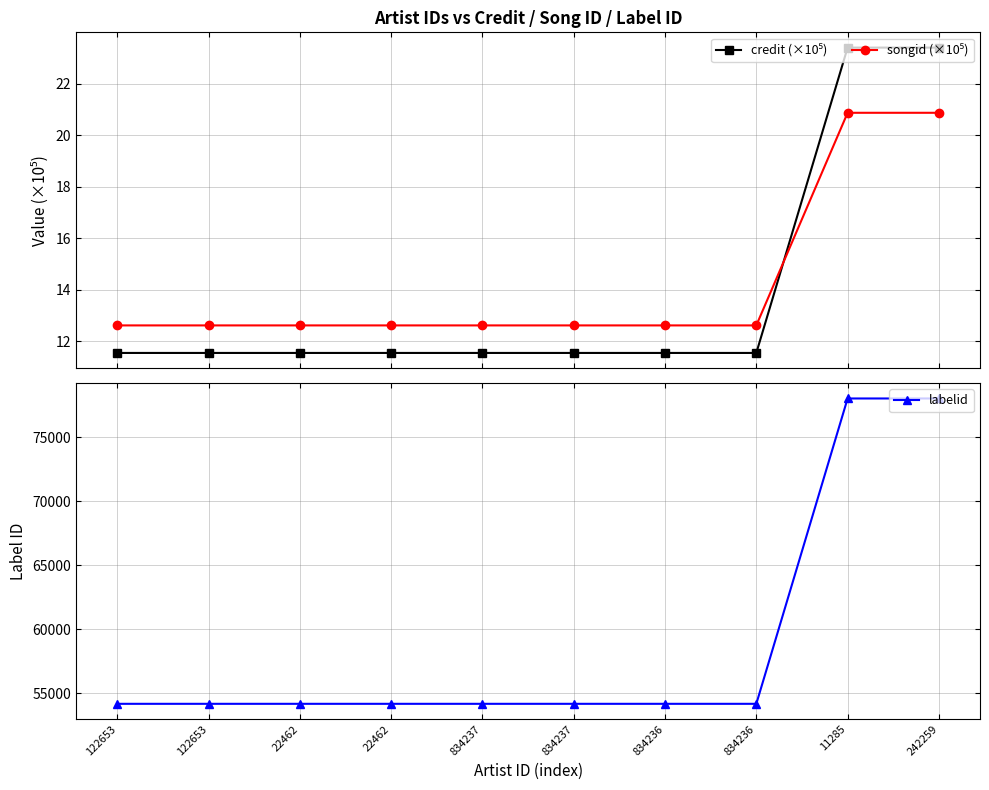

Reading right to left, what are all the values shown in this chart?

credit (×10⁵): 242259=23.4	11285=23.4	834236=11.5	834236=11.5	834237=11.5	834237=11.5	22462=11.5	22462=11.5	122653=11.5	122653=11.5
songid (×10⁵): 242259=20.9	11285=20.9	834236=12.6	834236=12.6	834237=12.6	834237=12.6	22462=12.6	22462=12.6	122653=12.6	122653=12.6
labelid: 242259=78035.0	11285=78035.0	834236=54180.0	834236=54180.0	834237=54180.0	834237=54180.0	22462=54180.0	22462=54180.0	122653=54180.0	122653=54180.0